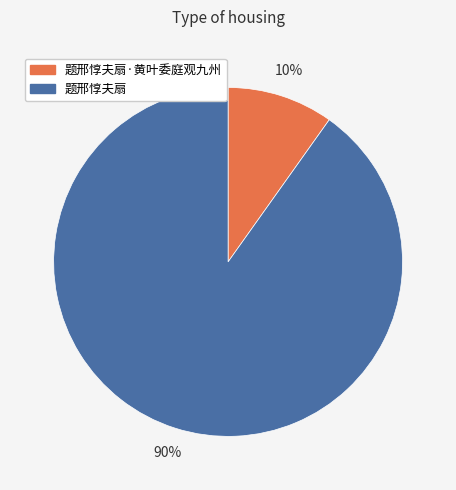

How many slices are in this pie chart?

2